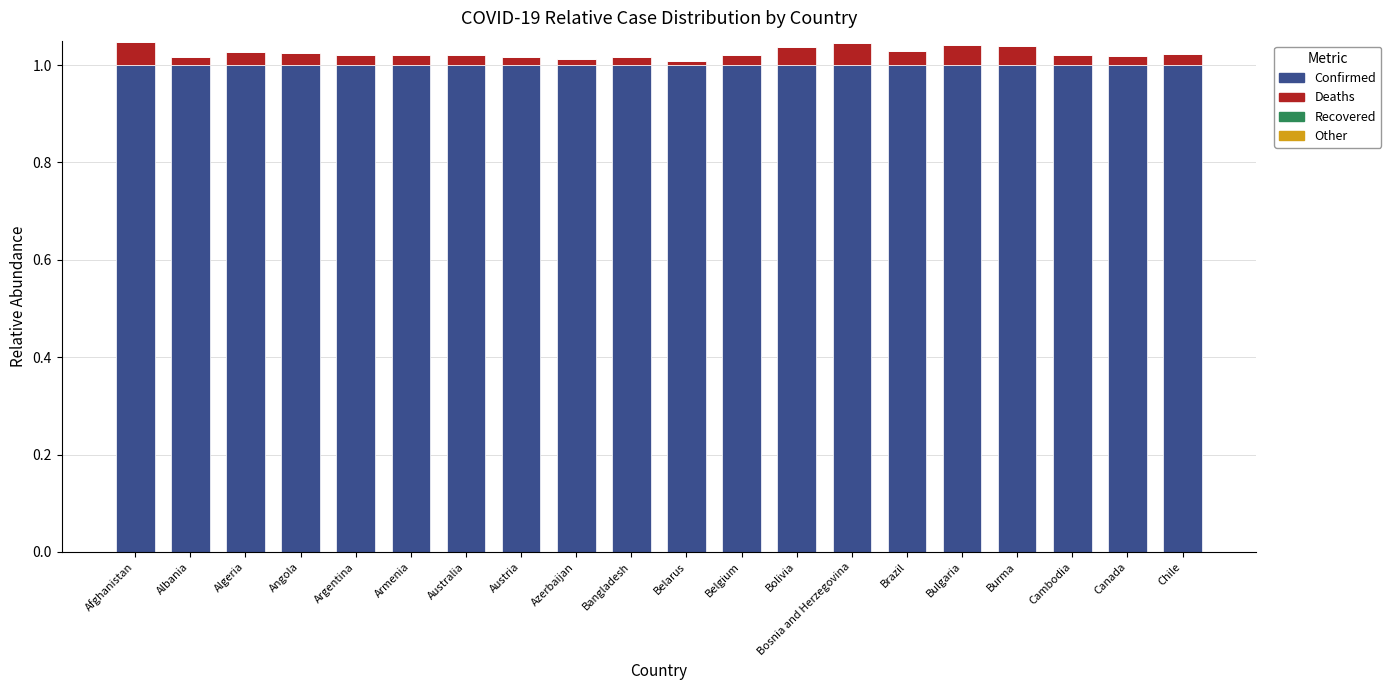

What is the lowest value of the Confirmed series?

1.0